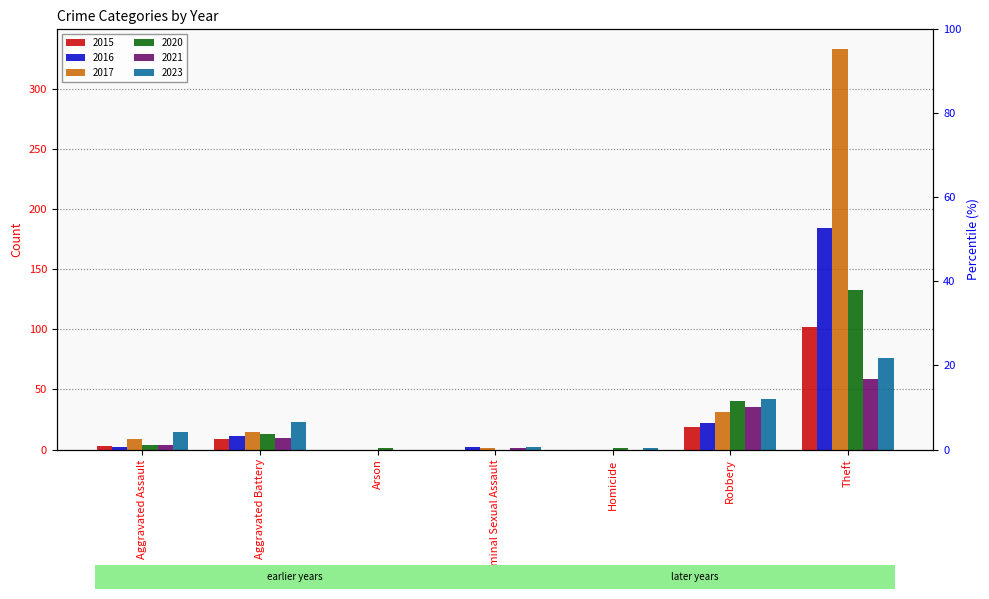

Which label corresponds to the largest value in the chart?

Theft